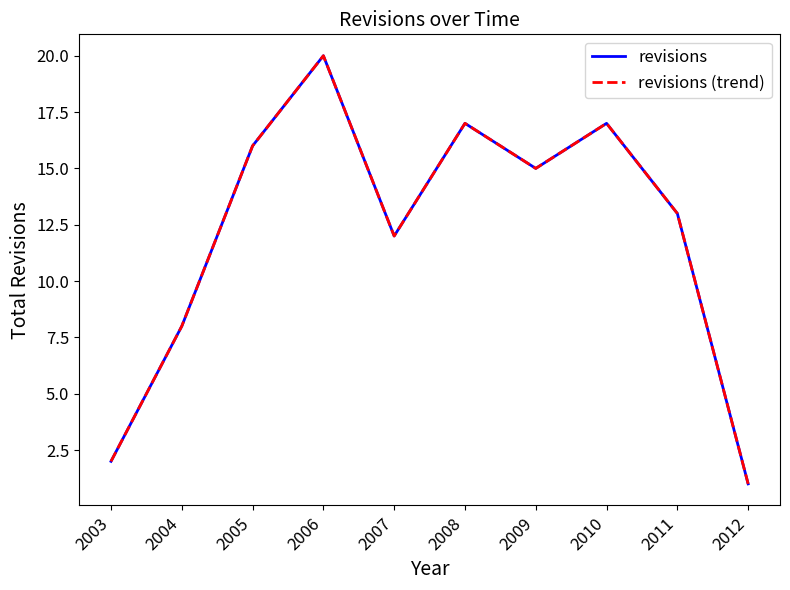

How many lines are shown in the chart?

2